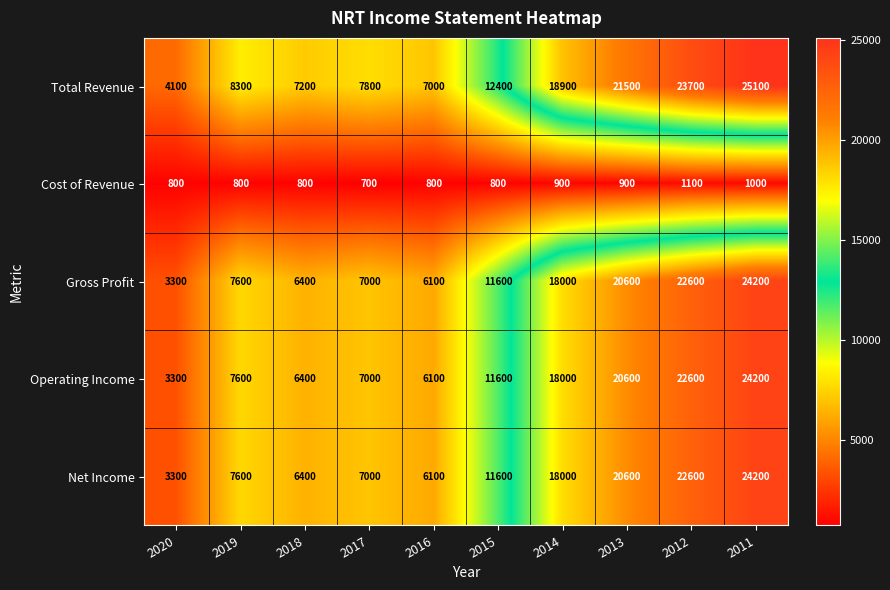

What is the difference between the Total Revenue values at 2020 and 2015?

8300